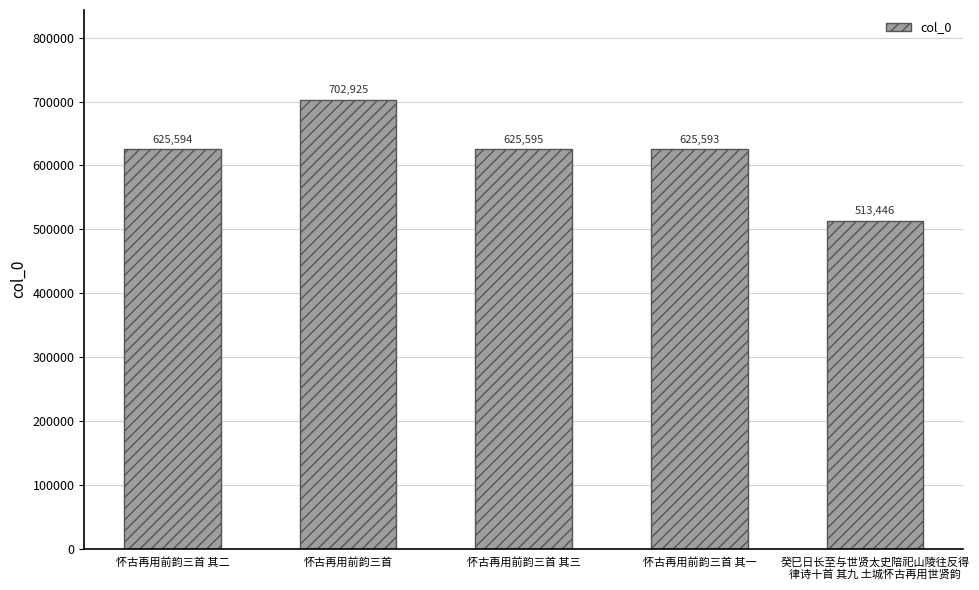

Which label corresponds to the smallest value in the chart?

癸巳日长至与世贤太史陪祀山陵往反得
律诗十首 其九 土城怀古再用世贤韵